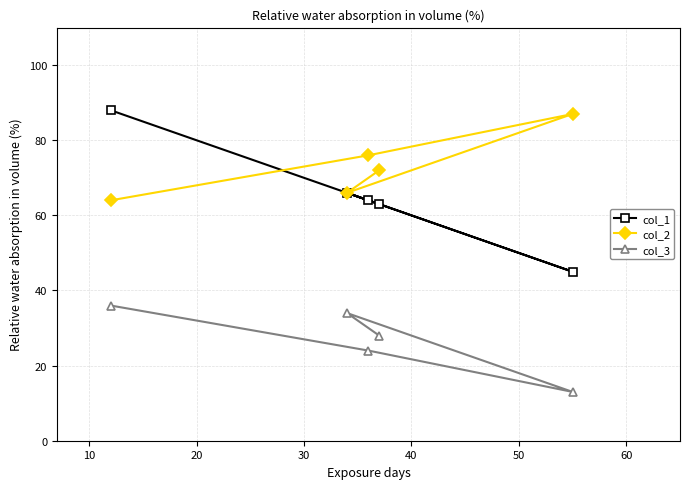

Which series has the largest total across all categories?

col_2